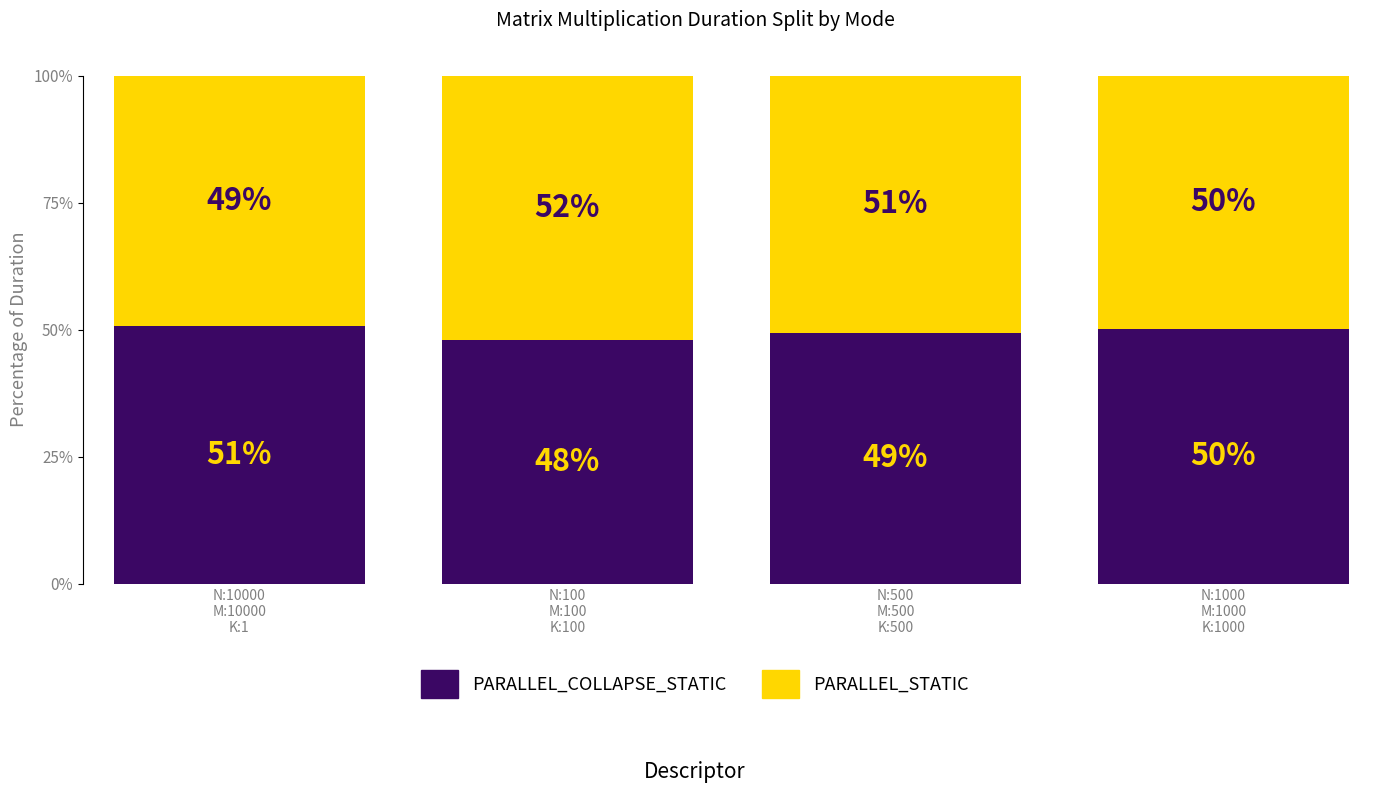

Is the value of PARALLEL_COLLAPSE_STATIC at N:500_M:500_K:500_ greater than the value of PARALLEL_STATIC at N:10000_M:10000_K:1_?

Yes